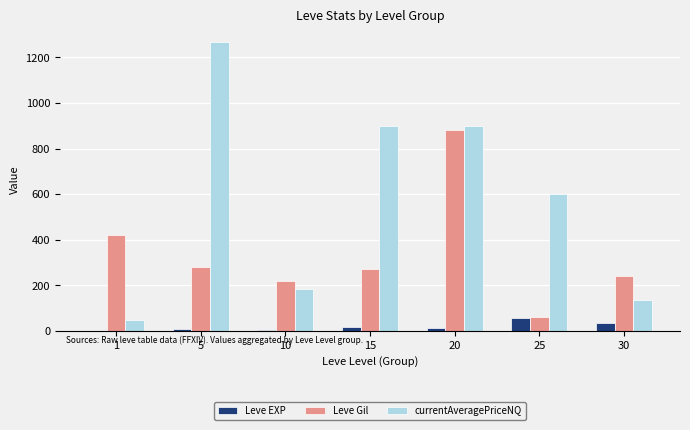

Is it true that Leve Gil equals 56 at 15?

False